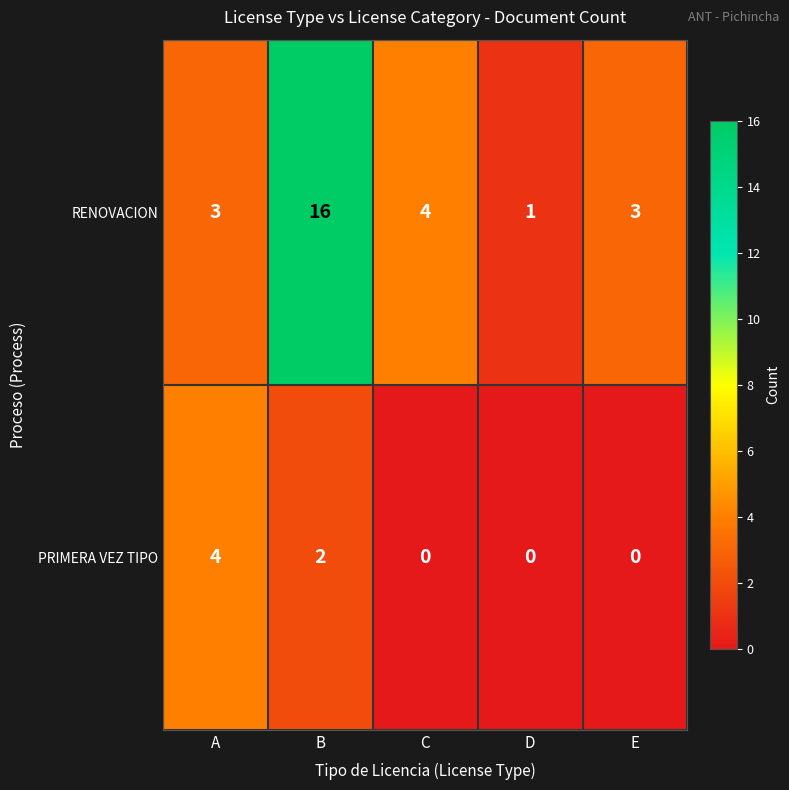

At A, list the series in order from smallest to largest.

RENOVACION, PRIMERA VEZ TIPO